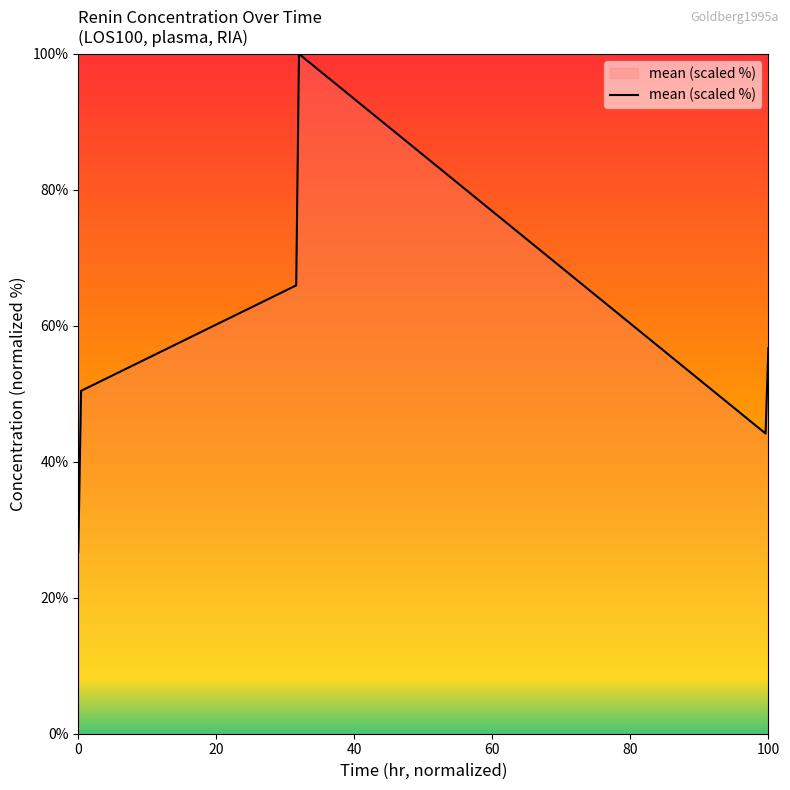

What is the difference between the maximum and second lowest values?

55.8